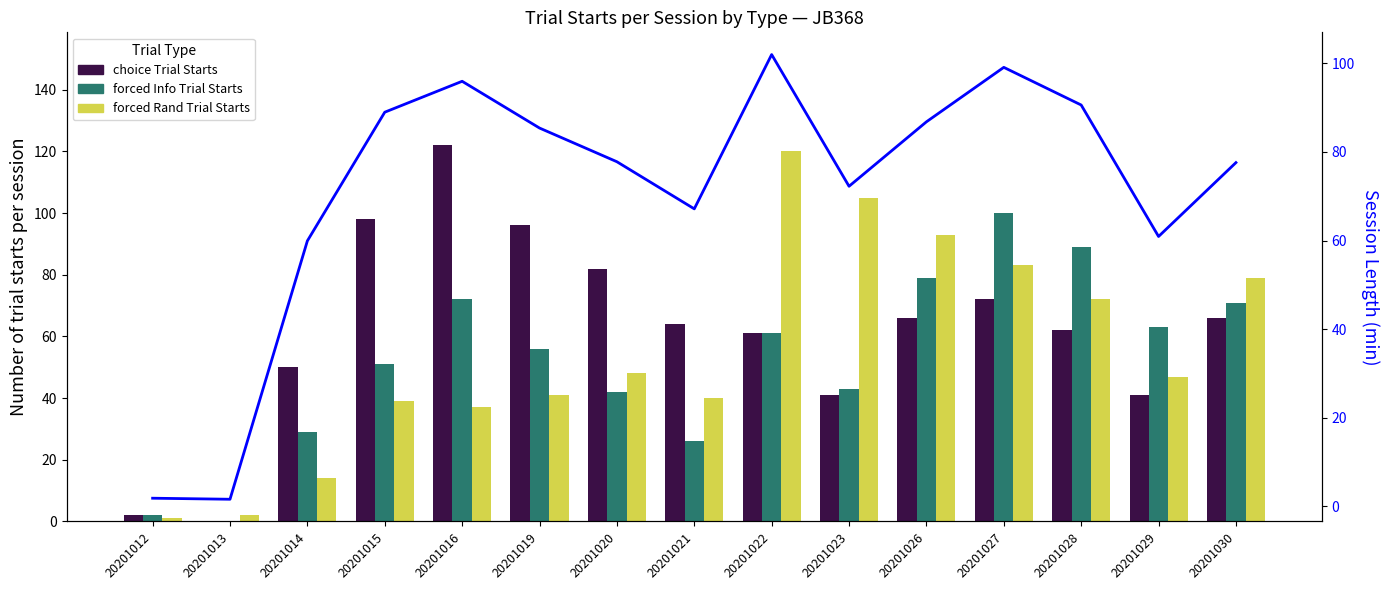

Reading left to right, what are all the values shown in this chart?

choice Trial Starts: 2.0	0.0	50.0	98.0	122.0	96.0	82.0	64.0	61.0	41.0	66.0	72.0	62.0	41.0	66.0
forced Info Trial Starts: 2.0	0.0	29.0	51.0	72.0	56.0	42.0	26.0	61.0	43.0	79.0	100.0	89.0	63.0	71.0
forced Rand Trial Starts: 1.0	2.0	14.0	39.0	37.0	41.0	48.0	40.0	120.0	105.0	93.0	83.0	72.0	47.0	79.0
Session Length (min): 1.9	1.6	59.9	89.0	95.9	85.4	77.8	67.2	102.0	72.3	86.8	99.1	90.6	60.9	77.6